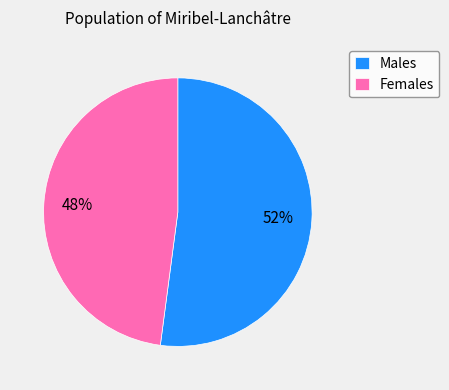

To the nearest percent, what percentage of the pie is Females?

48%